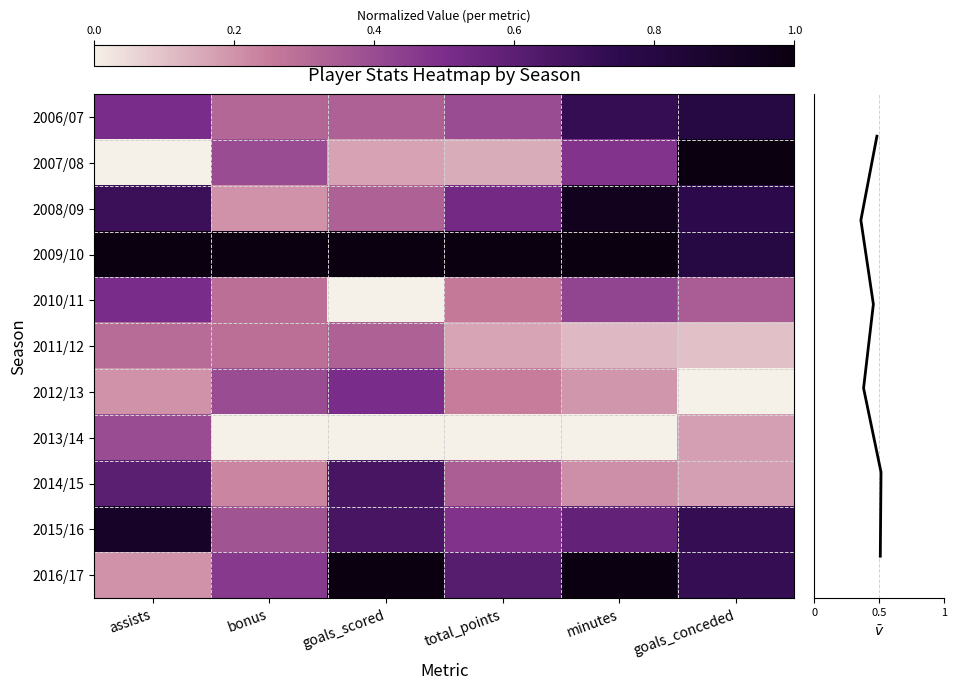

Reading left to right, what are all the values shown in this chart?

2006/07: assists=0.5	bonus=0.3	goals_scored=0.3	total_points=0.4	minutes=0.7	goals_conceded=0.8
2007/08: assists=0.0	bonus=0.4	goals_scored=0.2	total_points=0.1	minutes=0.5	goals_conceded=1.0
2008/09: assists=0.7	bonus=0.2	goals_scored=0.3	total_points=0.5	minutes=0.9	goals_conceded=0.8
2009/10: assists=1.0	bonus=1.0	goals_scored=1.0	total_points=1.0	minutes=1.0	goals_conceded=0.8
2010/11: assists=0.5	bonus=0.3	goals_scored=0.0	total_points=0.3	minutes=0.4	goals_conceded=0.3
2011/12: assists=0.3	bonus=0.3	goals_scored=0.3	total_points=0.2	minutes=0.1	goals_conceded=0.1
2012/13: assists=0.2	bonus=0.4	goals_scored=0.5	total_points=0.2	minutes=0.2	goals_conceded=0.0
2013/14: assists=0.4	bonus=0.0	goals_scored=0.0	total_points=0.0	minutes=0.0	goals_conceded=0.2
2014/15: assists=0.6	bonus=0.2	goals_scored=0.7	total_points=0.3	minutes=0.2	goals_conceded=0.2
2015/16: assists=0.9	bonus=0.4	goals_scored=0.7	total_points=0.5	minutes=0.6	goals_conceded=0.7
2016/17: assists=0.2	bonus=0.5	goals_scored=1.0	total_points=0.6	minutes=1.0	goals_conceded=0.7